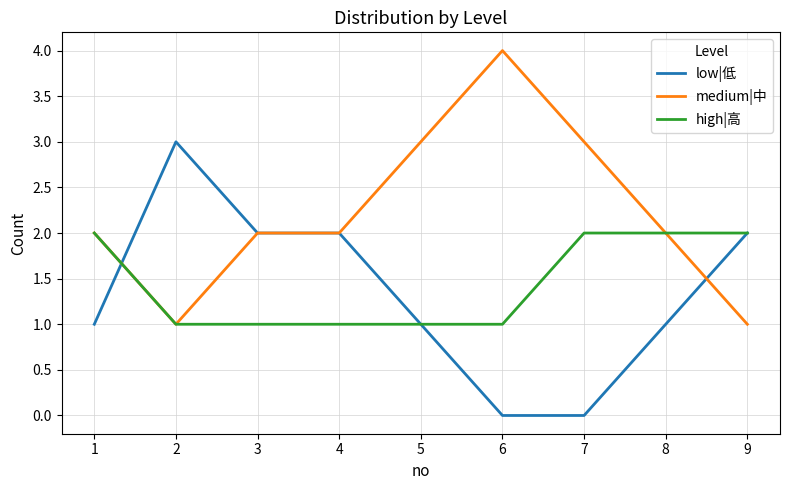

Which series changed the most between 1 and 2?

low|低